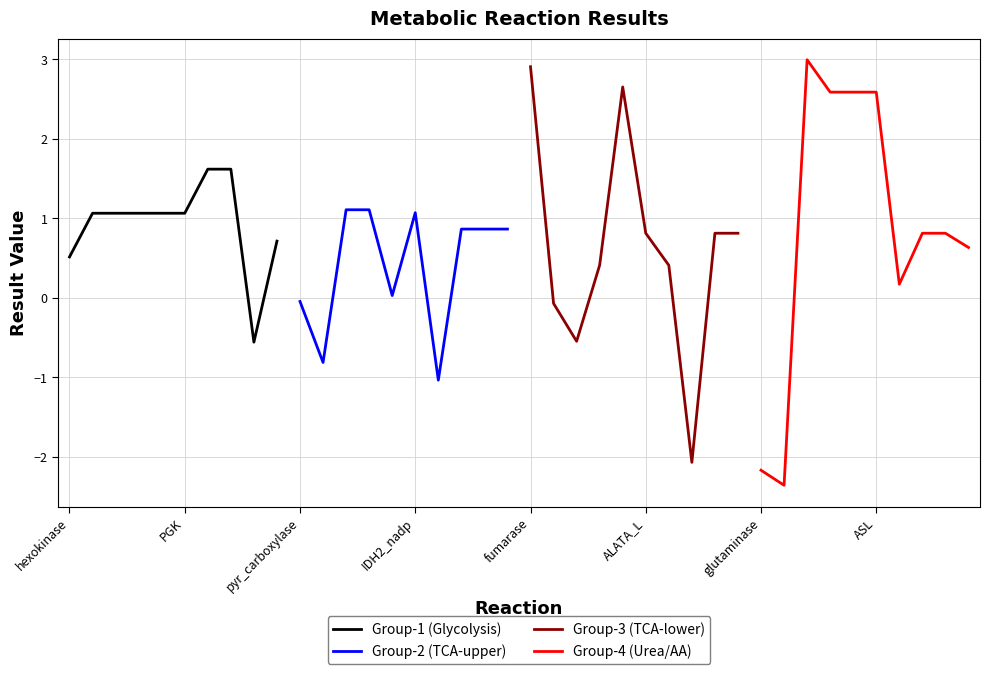

Where is the first local maximum for Group-2 (TCA-upper)?

pyr_carboxylase